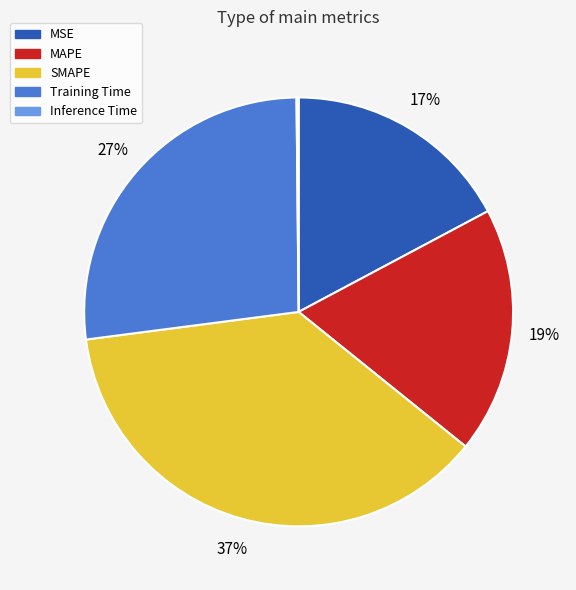

To the nearest percent, what percentage of the pie is SMAPE?

37%